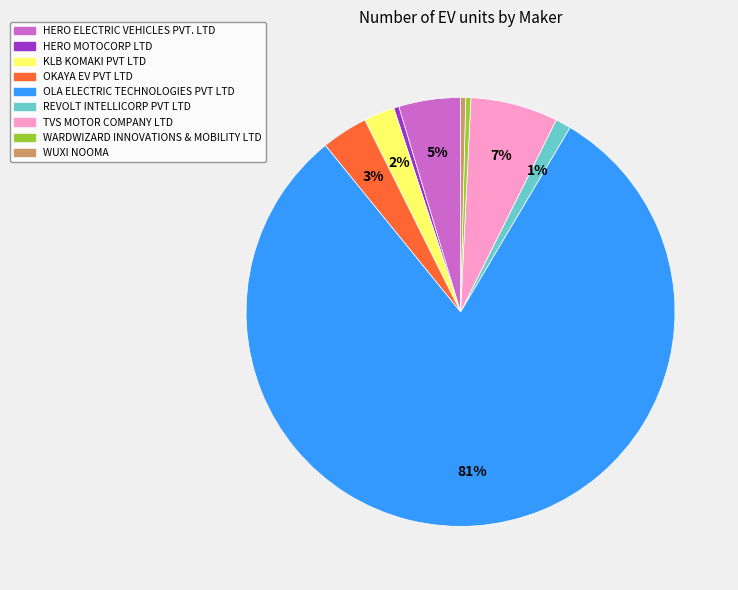

How many slices are in this pie chart?

9